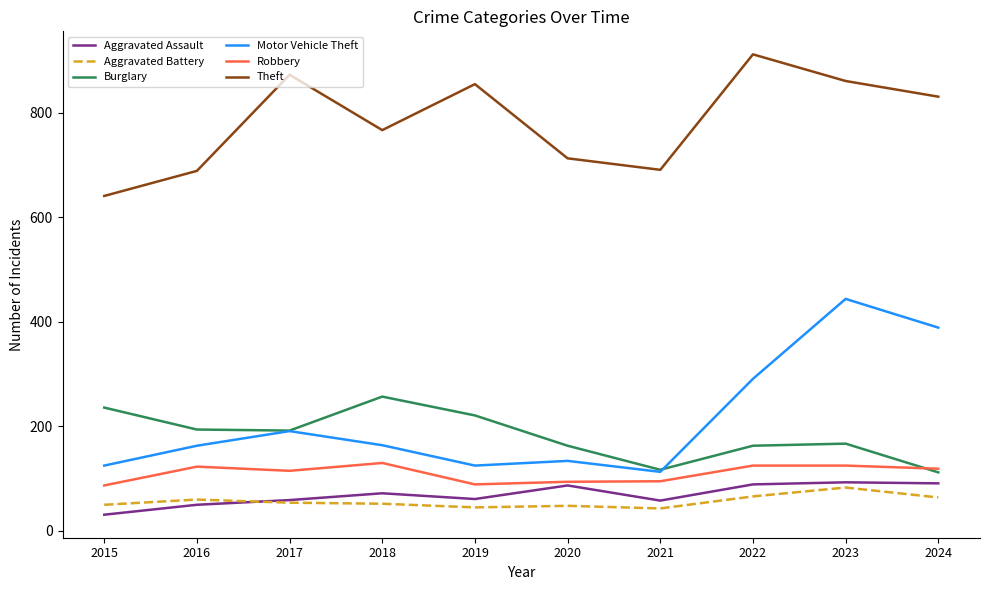

What is the spread (max minus min) of values at 2016?

639